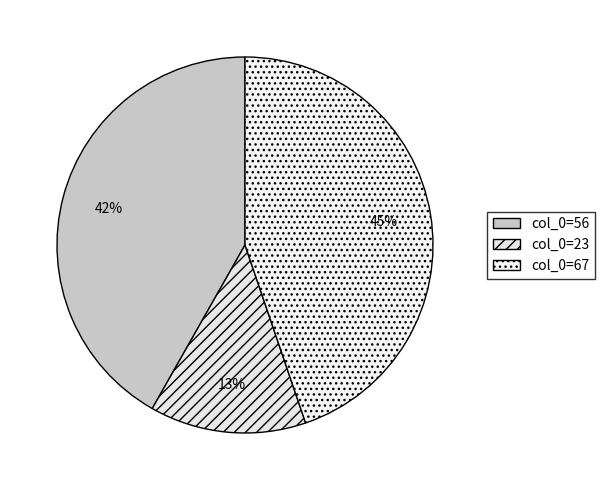

Is there any slice that represents more than half of the pie?

No